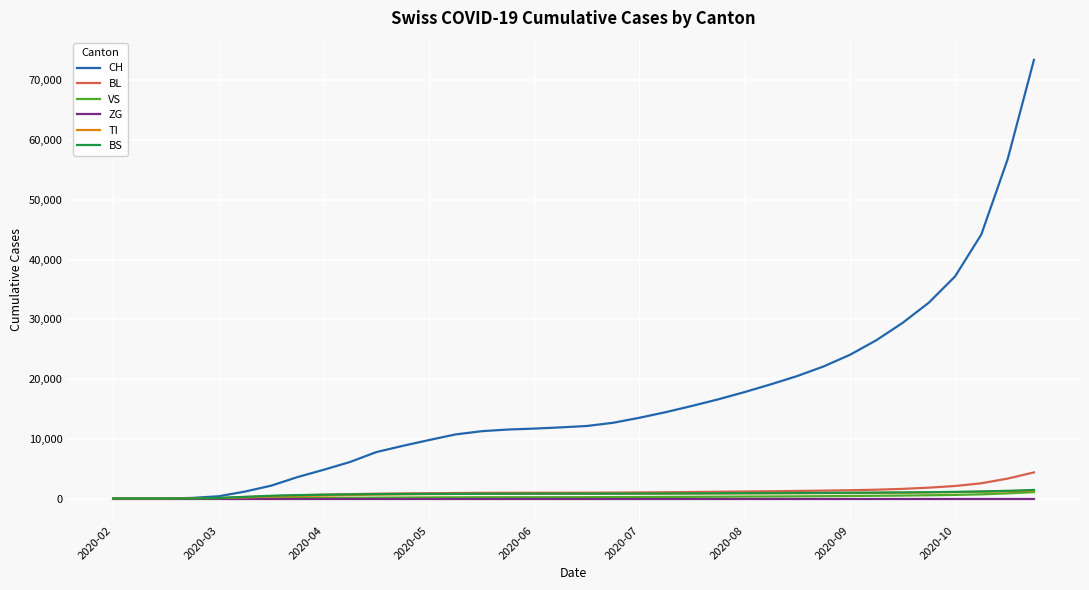

Which series has the largest total across all categories?

CH